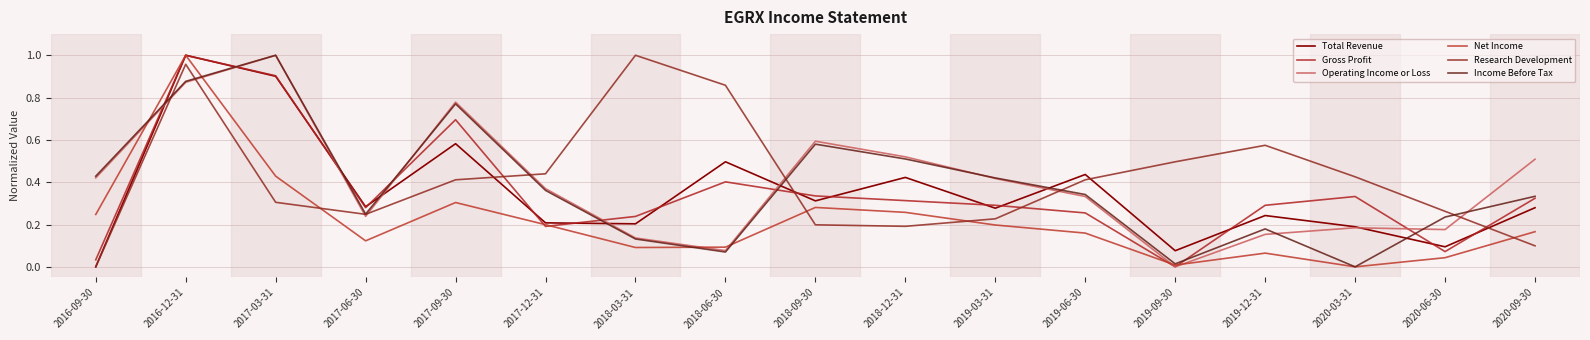

Is the value of Gross Profit at 2018-09-30 greater than the value of Research Development at 2019-06-30?

No